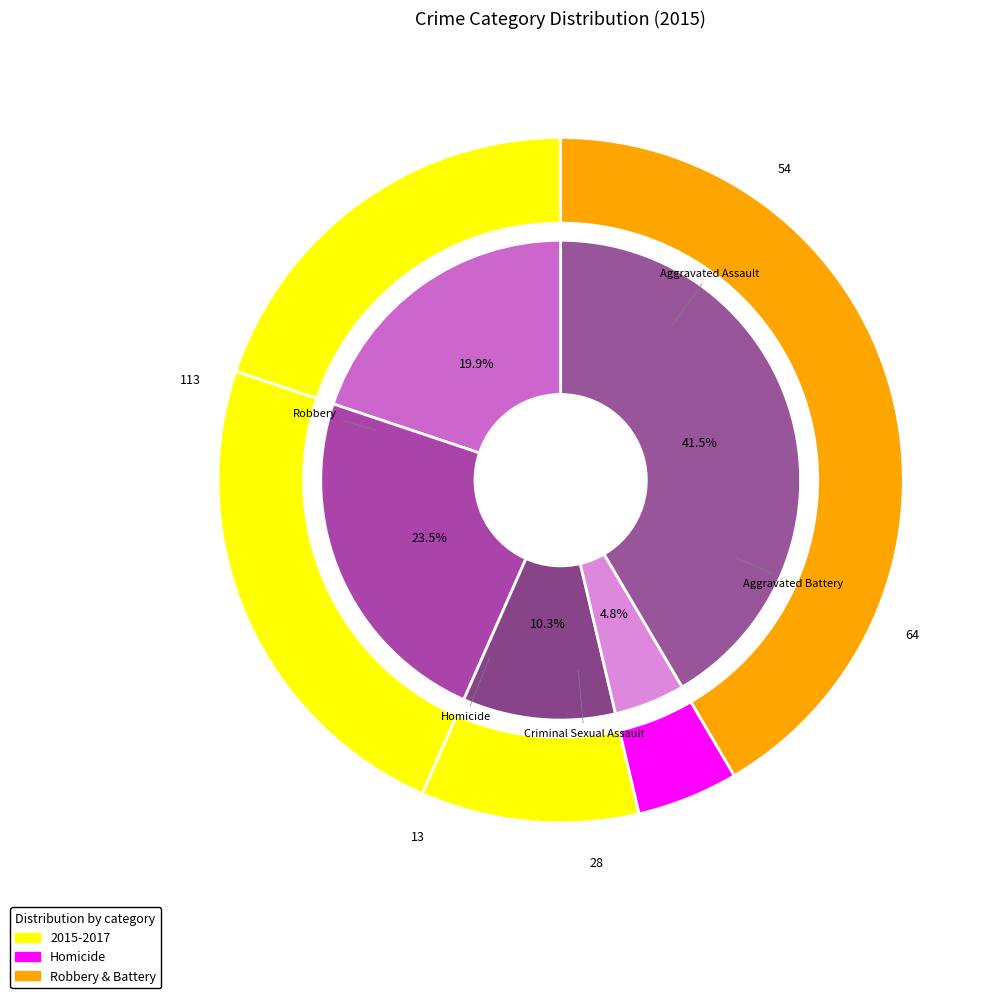

To the nearest percent, what is the difference between the Aggravated Assault and Robbery slice percentages?

22%